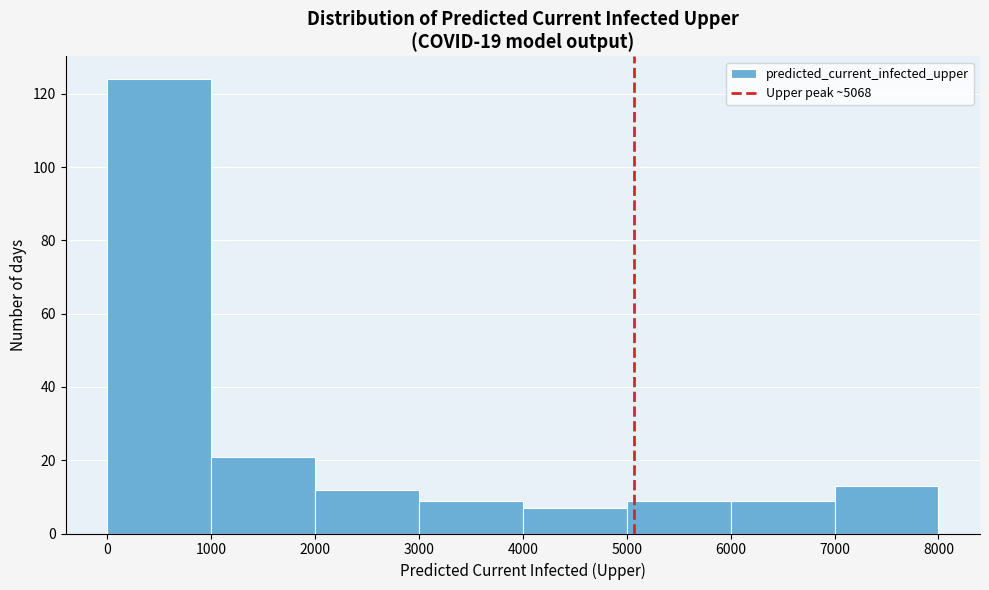

Reading left to right, list every bar in this chart as the range it spans on the x-axis followed by its height. The values are not printed on the chart, so give them approximately, as read against the axis.

0 to 1000: 124
1000 to 2000: 22
2000 to 3000: 12
3000 to 4000: 10
4000 to 5000: 8
5000 to 6000: 10
6000 to 7000: 10
7000 to 8000: 14